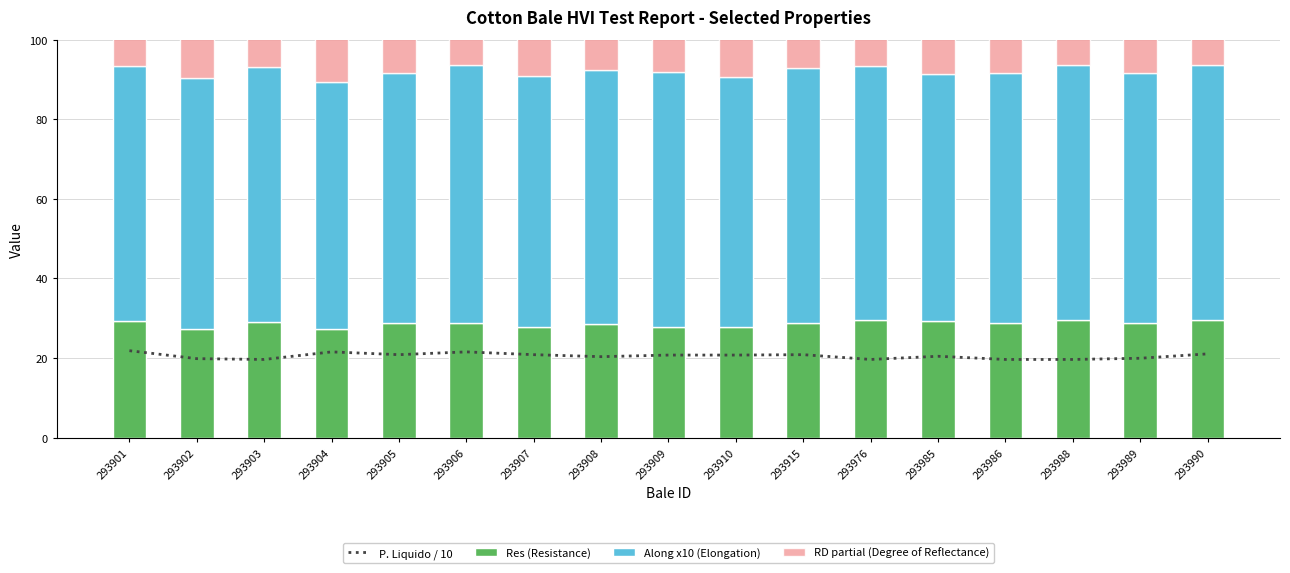

What is the value of the P. Liquido / 10 bar at the 8th from the left?

20.4